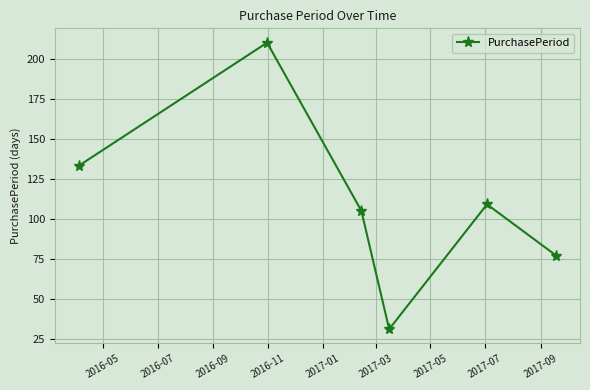

How many series are shown in this chart?

1